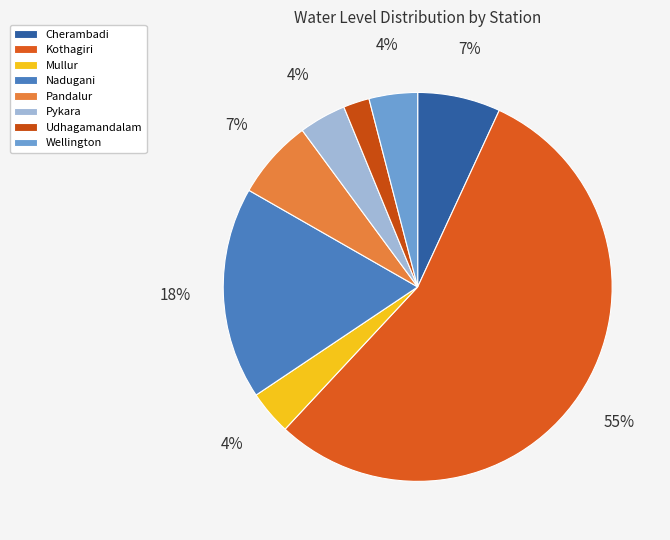

What is the largest slice in the pie chart?

Kothagiri